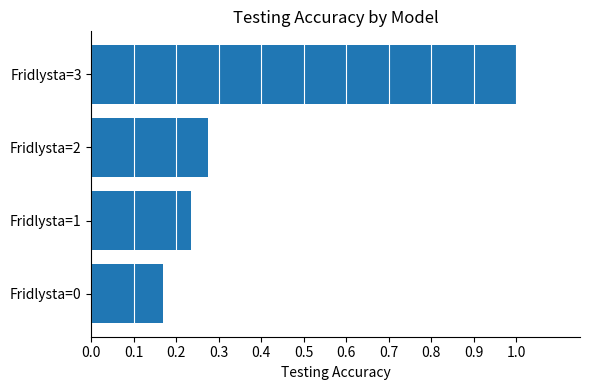

Where is the data nearest to the value 0?

Fridlysta=0